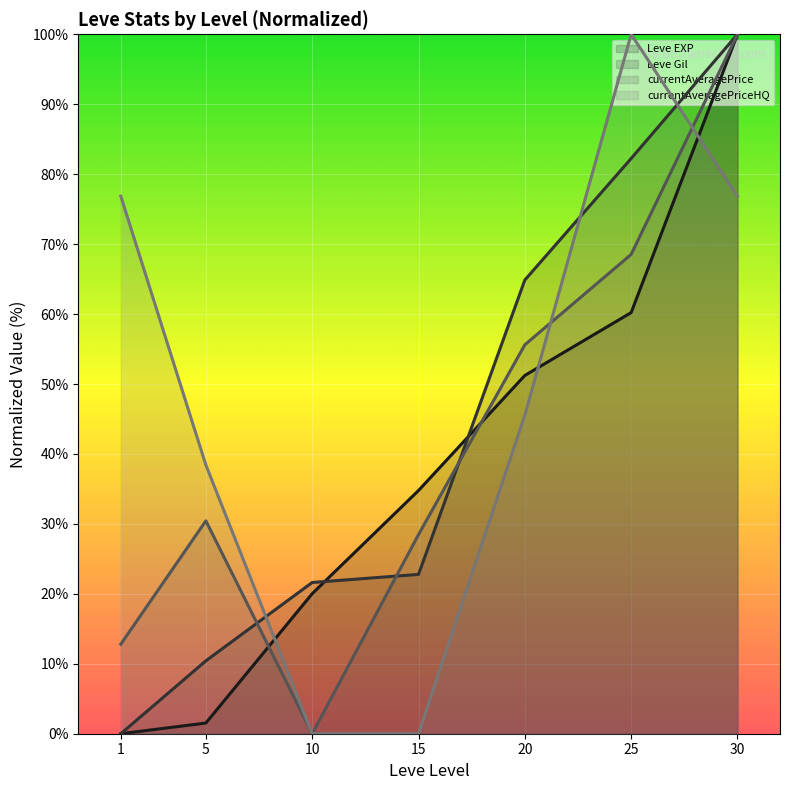

What is the average value of the Leve Gil series?

43.1